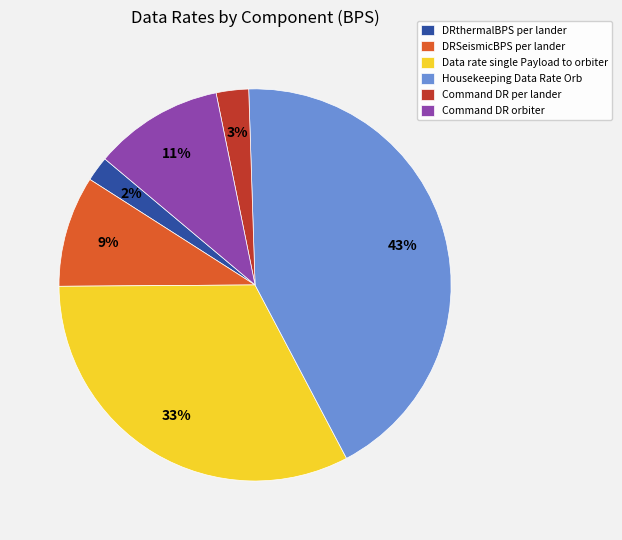

The Data rate single Payload to orbiter slice represents 24% of the pie. True or false?

False